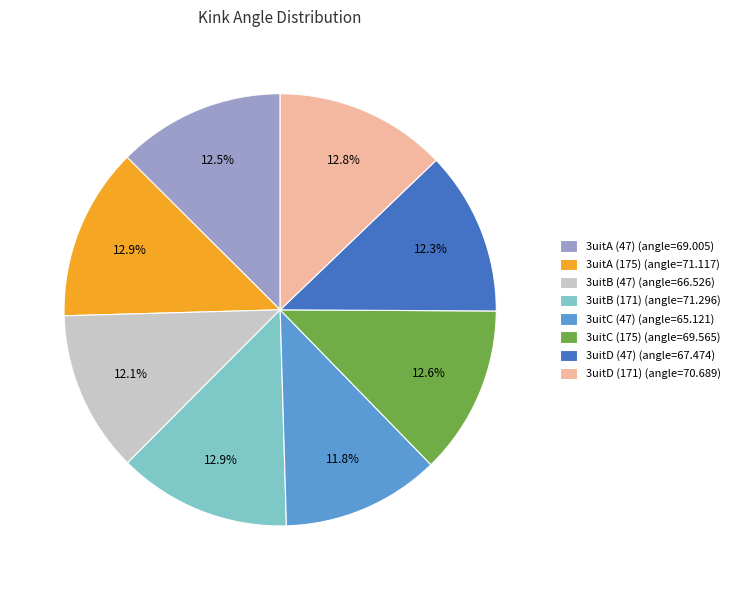

True or false: 3uitC (175) accounts for 23% of the total.

False